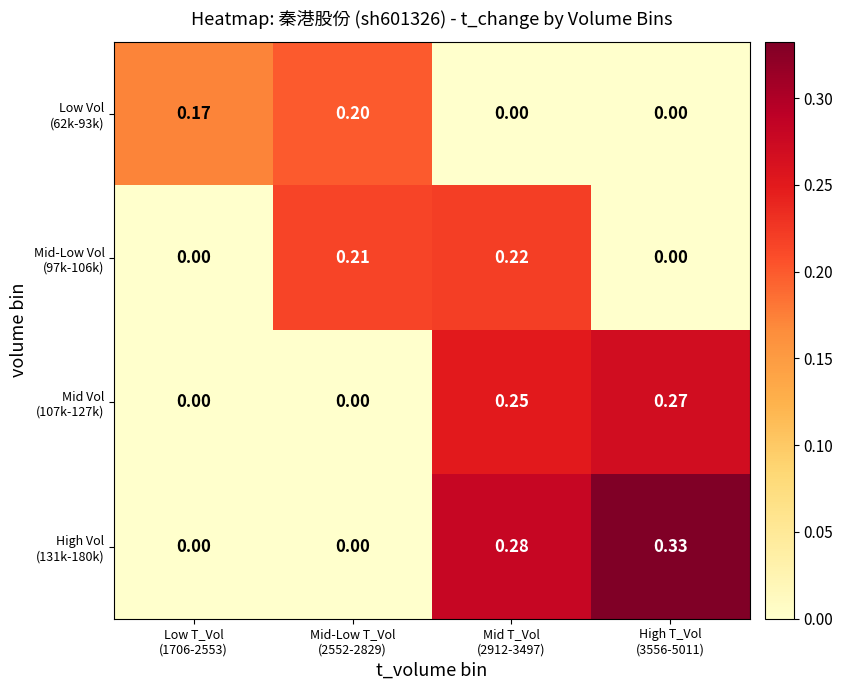

How many categories are shown in the chart?

4